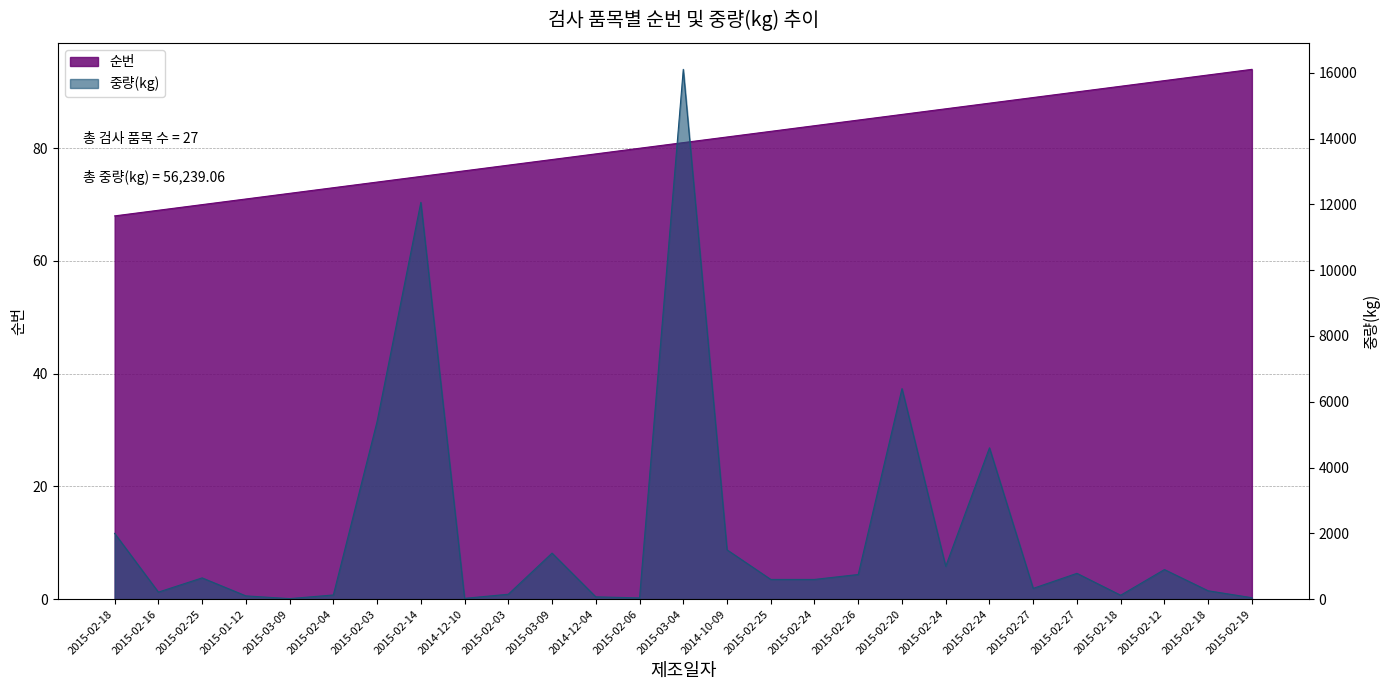

How many interior local valleys does the 중량(kg) series have?

7